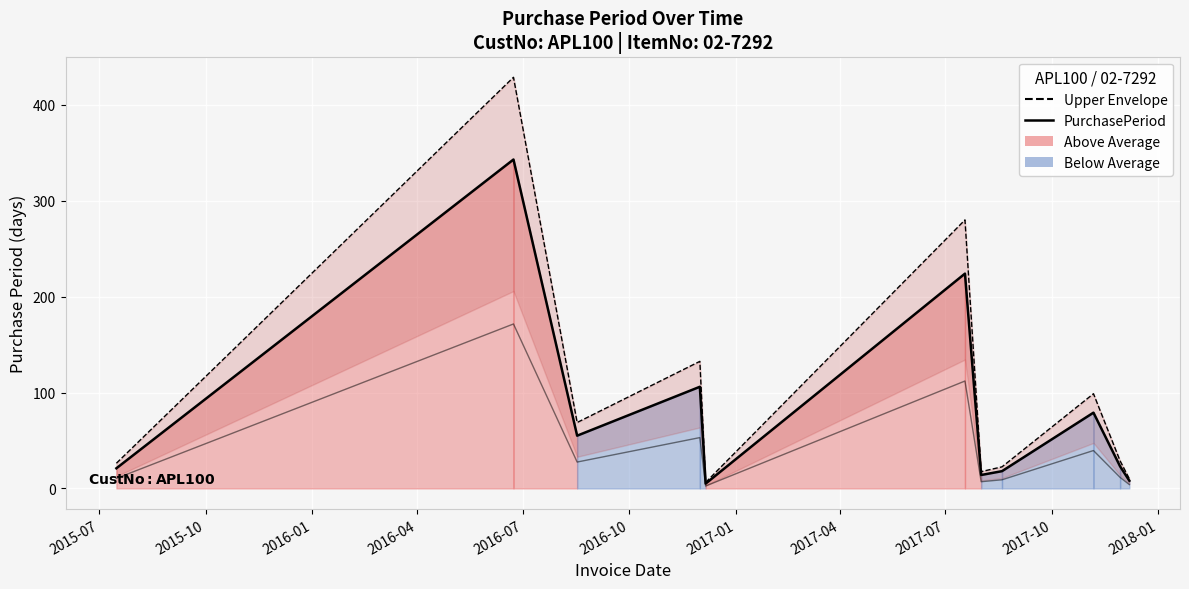

How many interior local peaks does the Upper Envelope series have?

4